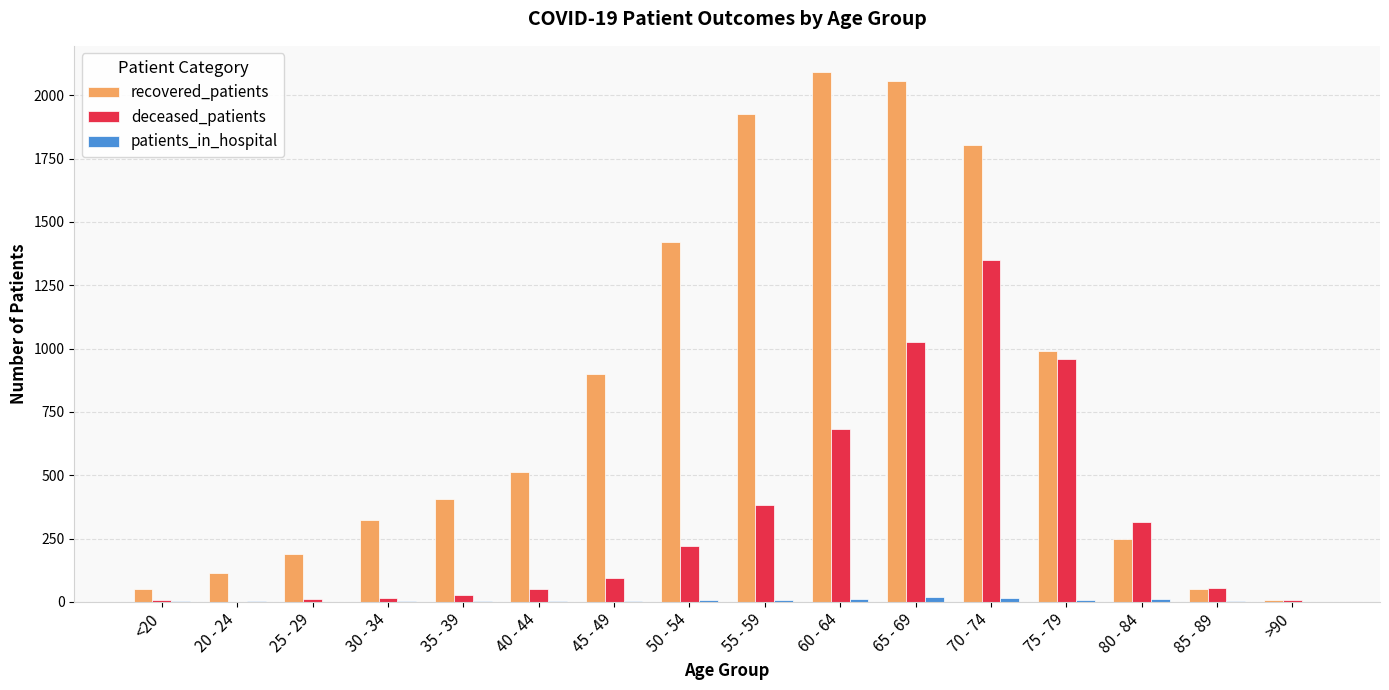

What is the greatest value displayed?

2091